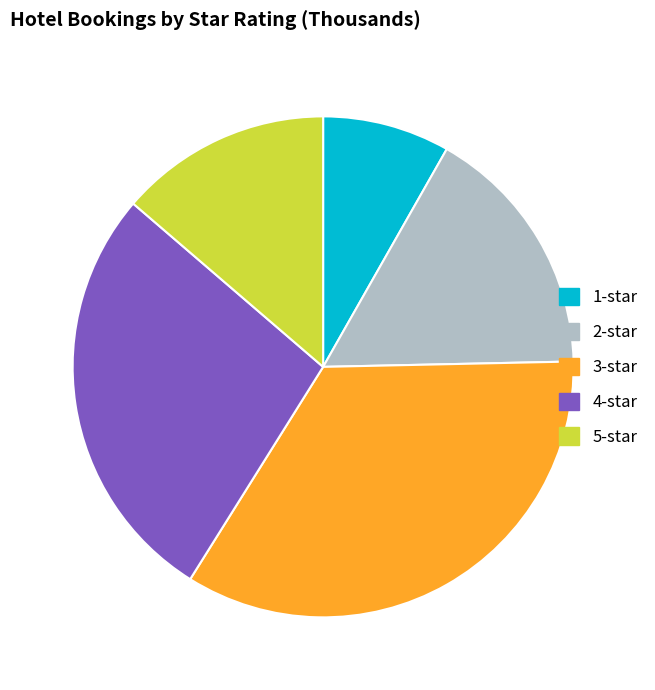

Do 5-star and 3-star together represent more than half of the pie?

No